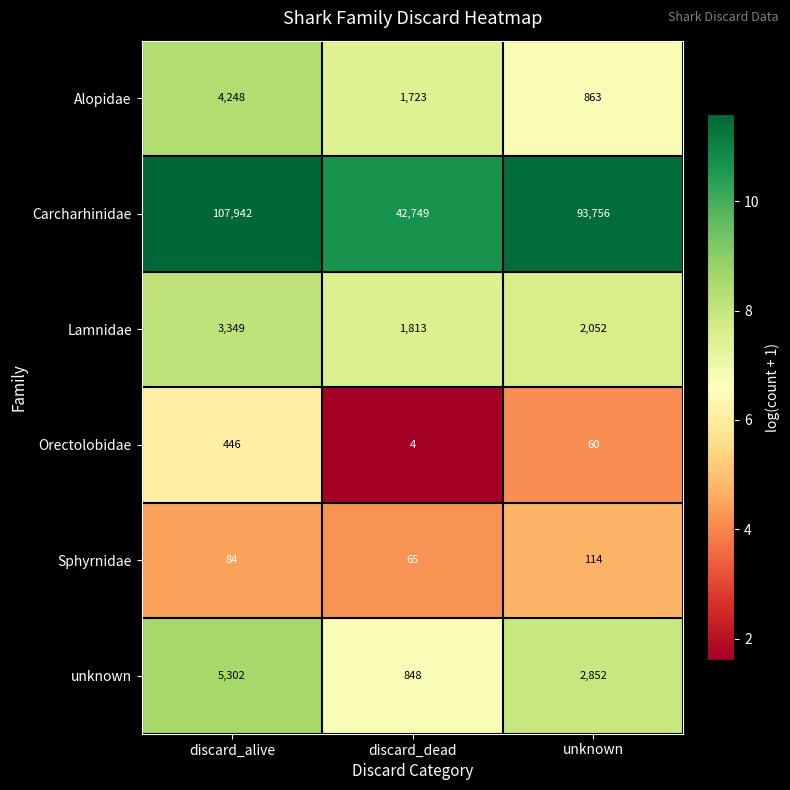

Reading left to right, extract all data points from this chart.

Alopidae: discard_alive=4248	discard_dead=1723	unknown=863
Carcharhinidae: discard_alive=107942	discard_dead=42749	unknown=93756
Lamnidae: discard_alive=3349	discard_dead=1813	unknown=2052
Orectolobidae: discard_alive=446	discard_dead=4	unknown=60
Sphyrnidae: discard_alive=84	discard_dead=65	unknown=114
unknown: discard_alive=5302	discard_dead=848	unknown=2852